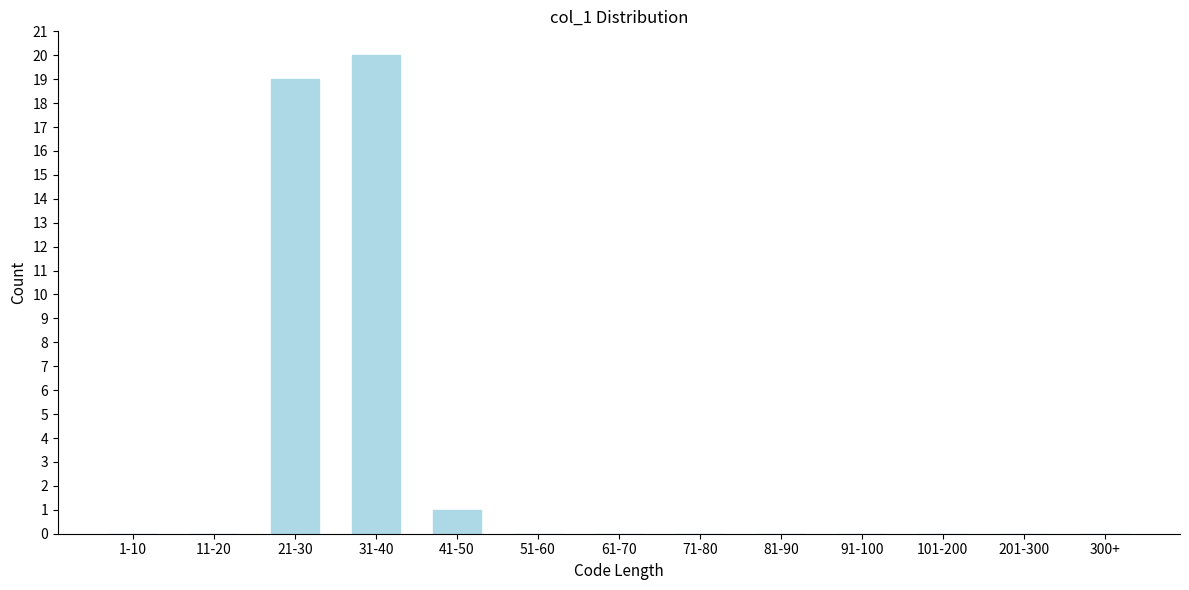

Reading left to right, list all the values displayed in this chart.

1-10=0	11-20=0	21-30=19	31-40=20	41-50=1	51-60=0	61-70=0	71-80=0	81-90=0	91-100=0	101-200=0	201-300=0	300+=0